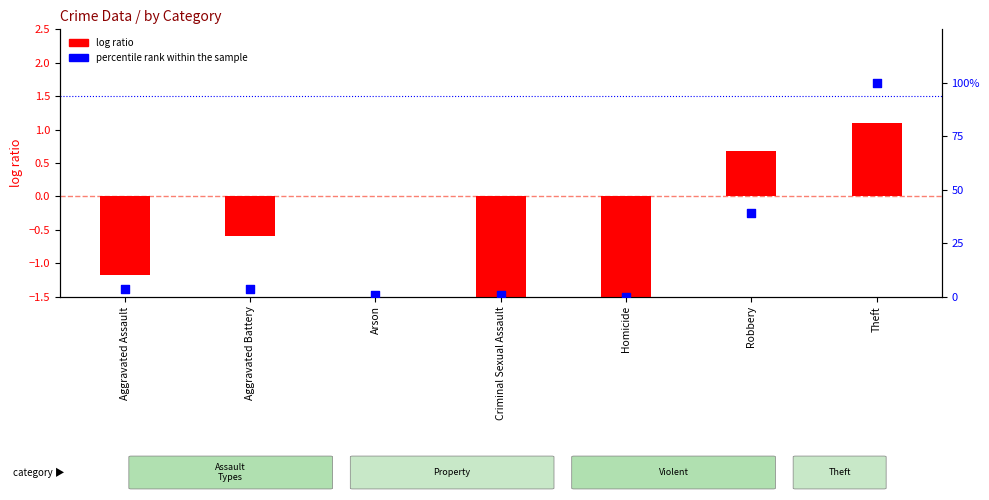

Is the value of log ratio at Theft greater than the value of percentile rank within the sample at Aggravated Battery?

No